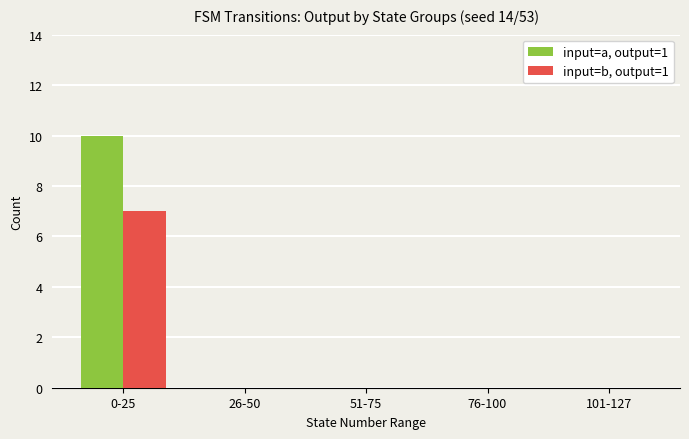

Is it true that input=b, output=1 equals 7 at 0-25?

True